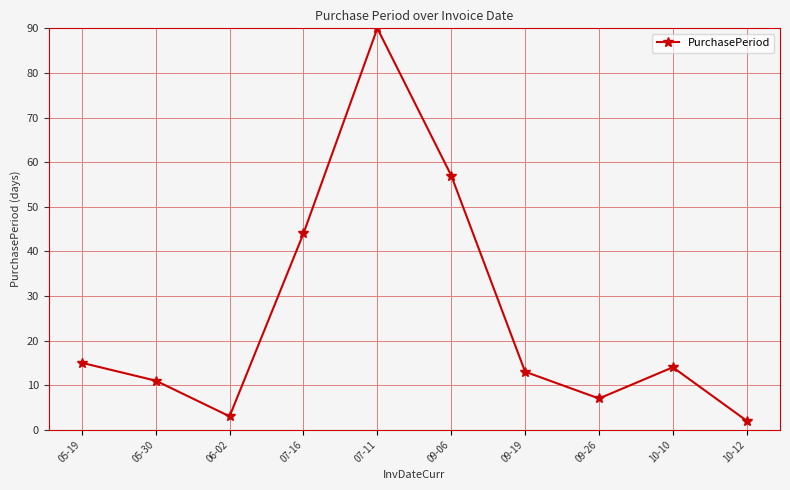

Read the value at 09-19.

13